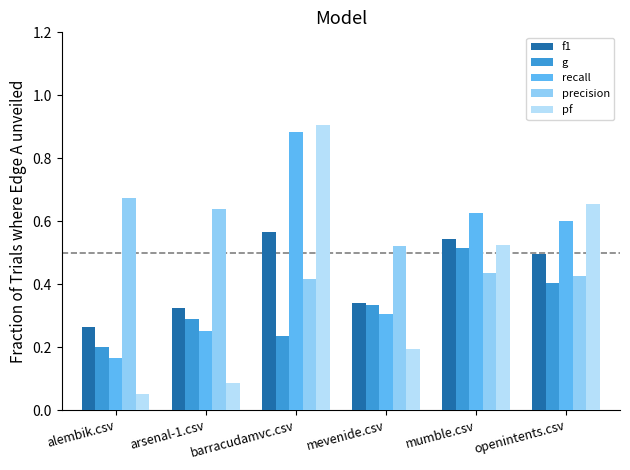

Is the value of f1 at barracudamvc.csv greater than the value of recall at alembik.csv?

Yes